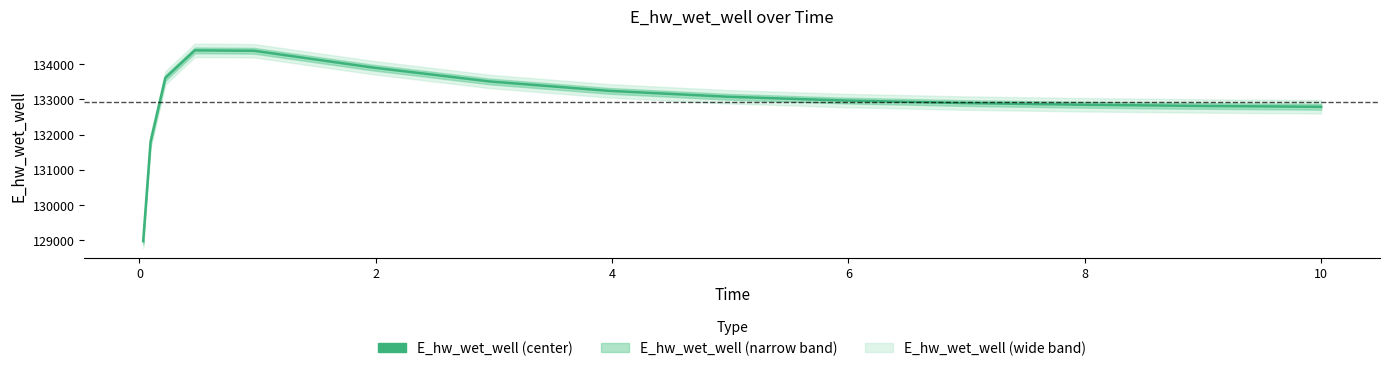

Which has a higher value, 4 or 6?

4